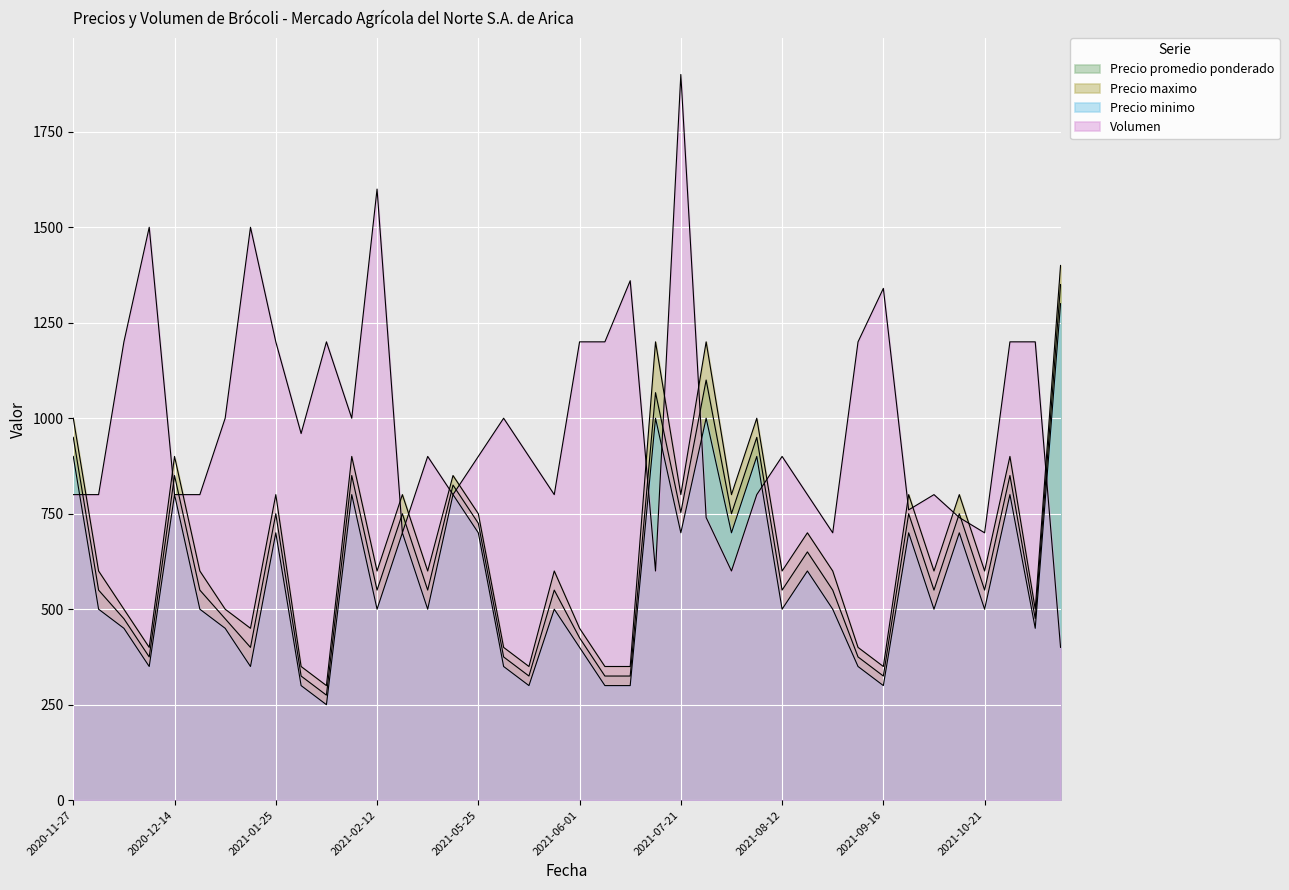

The Precio promedio ponderado series shows 550 at 2021-09-20. True or false?

True